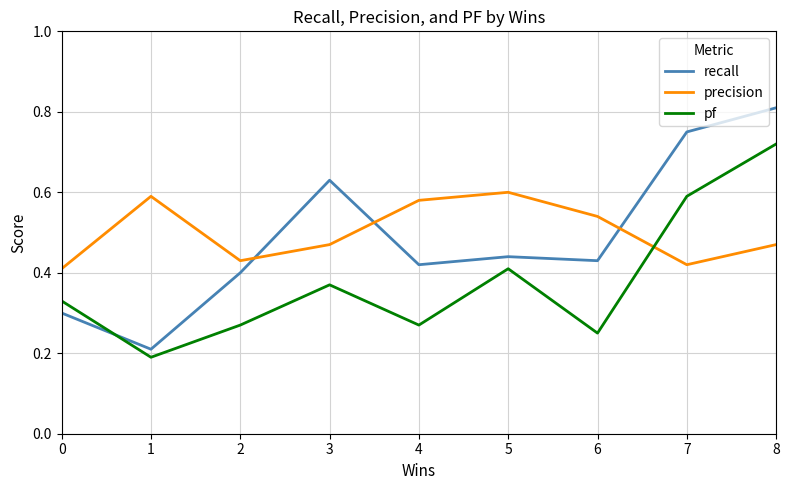

At which category is the sum across all series the highest?

8